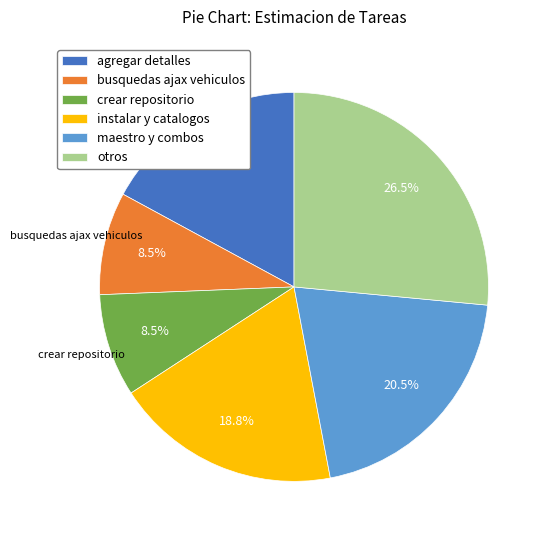

Is there any slice that represents more than half of the pie?

No